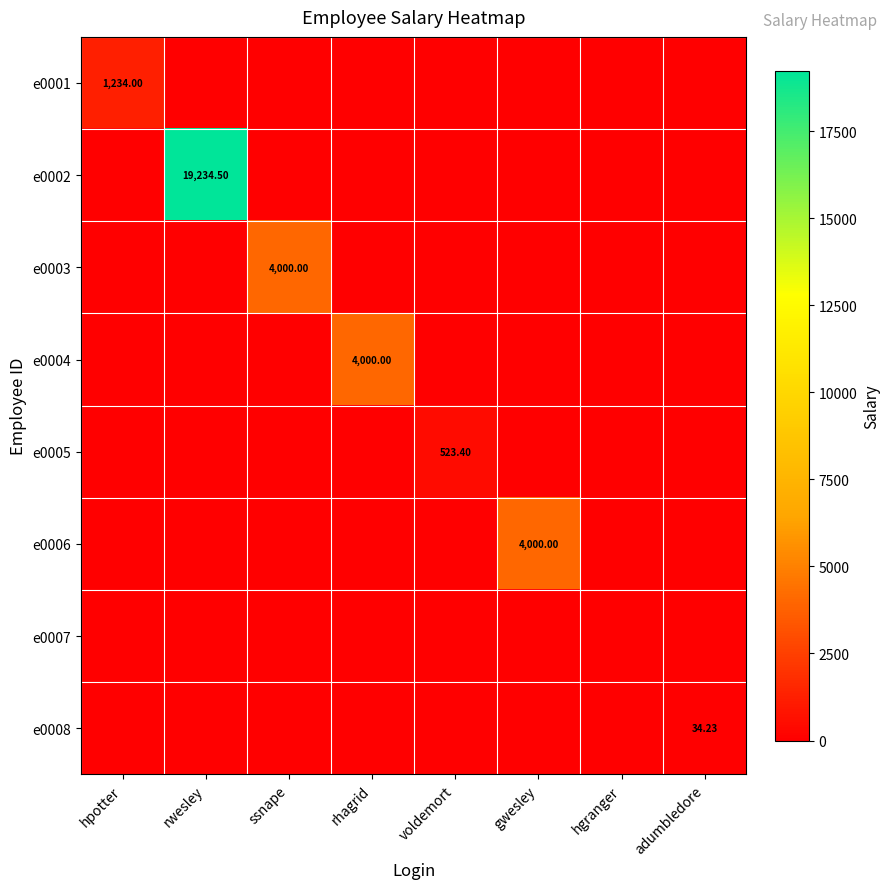

List the series in order of their peak value, lowest first.

e0007, e0008, e0005, e0001, e0004, e0003, e0006, e0002